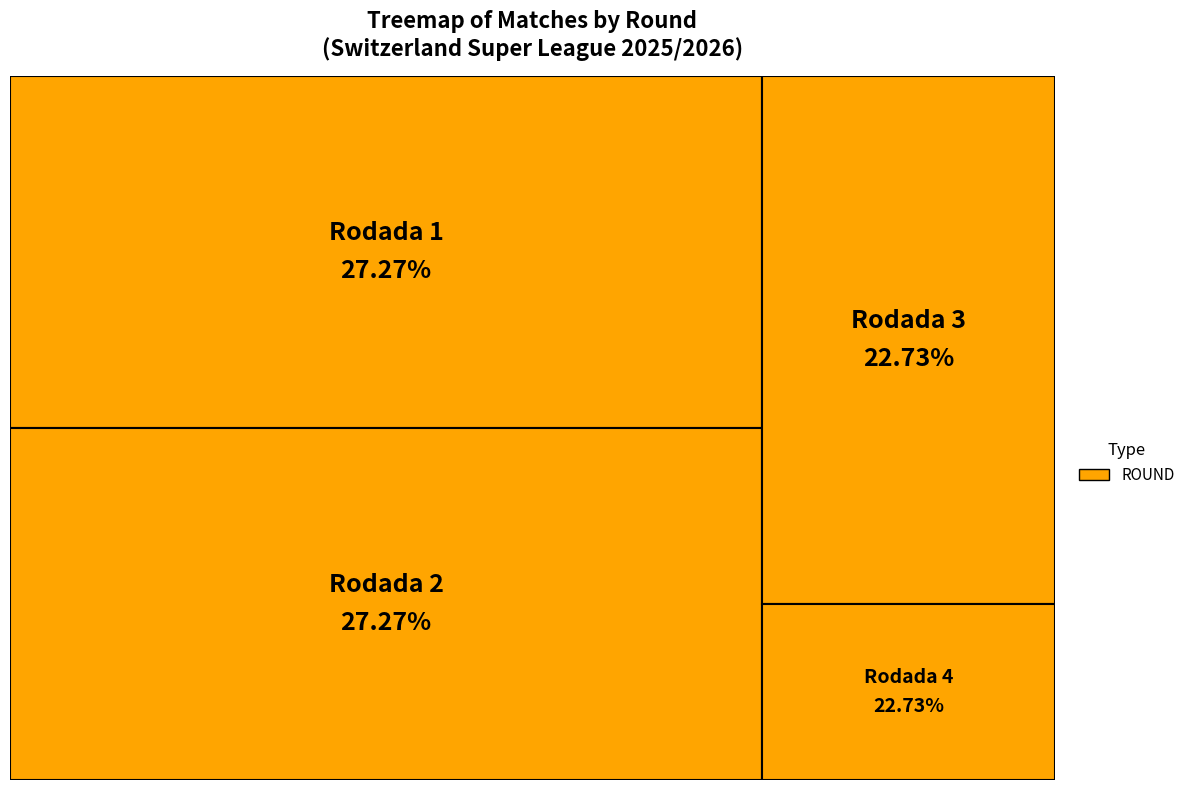

How many segments does this pie chart have?

4